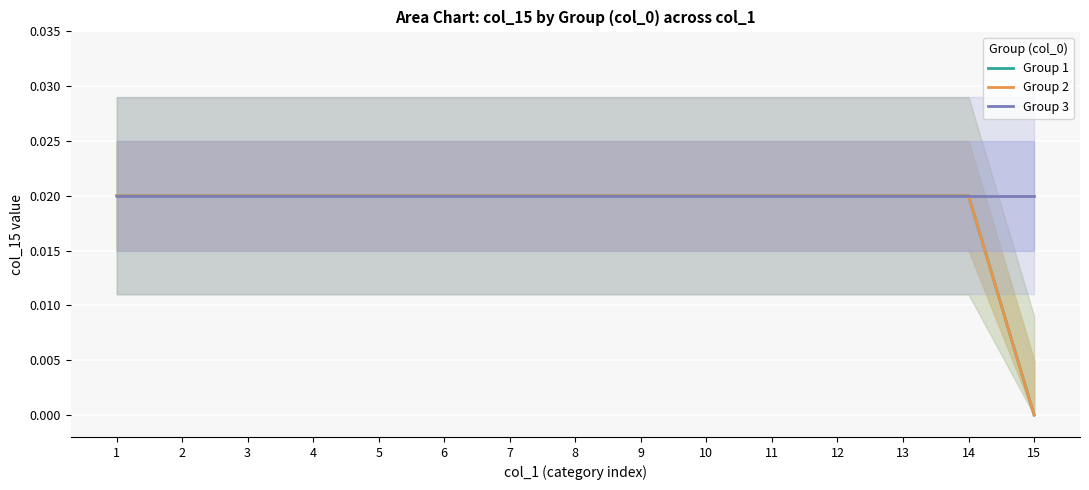

True or false: Group 2 and Group 1 intersect in this chart.

False